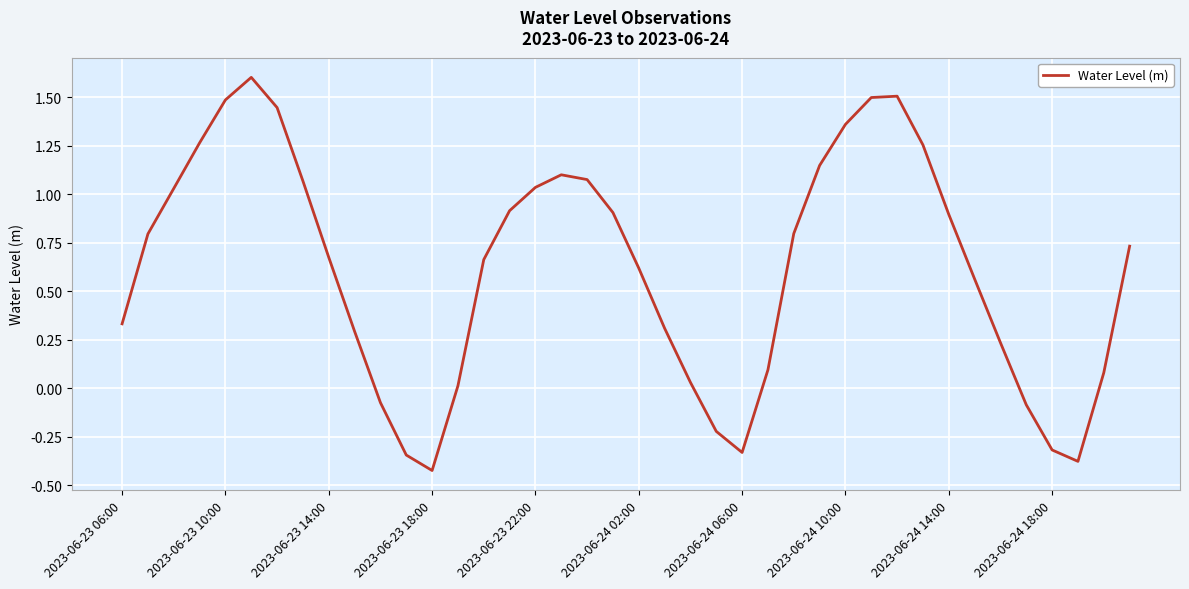

How many lines are shown in the chart?

1